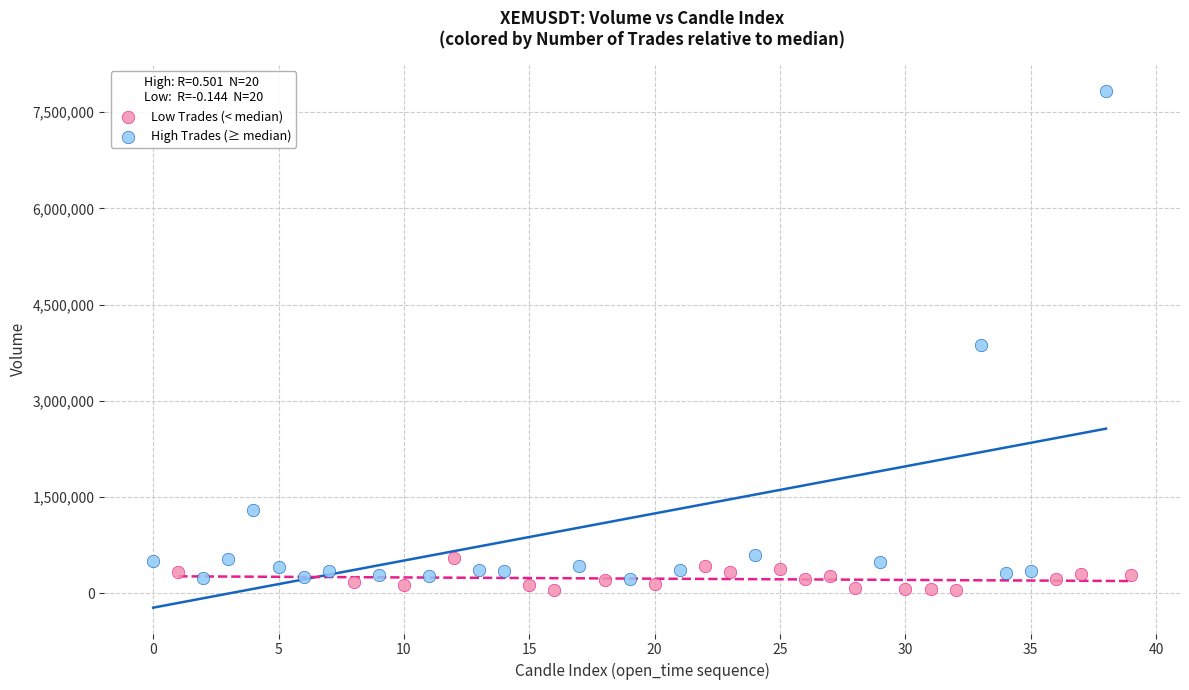

What are all the series names shown in the legend?

Low Trades (< median), High Trades (≥ median)